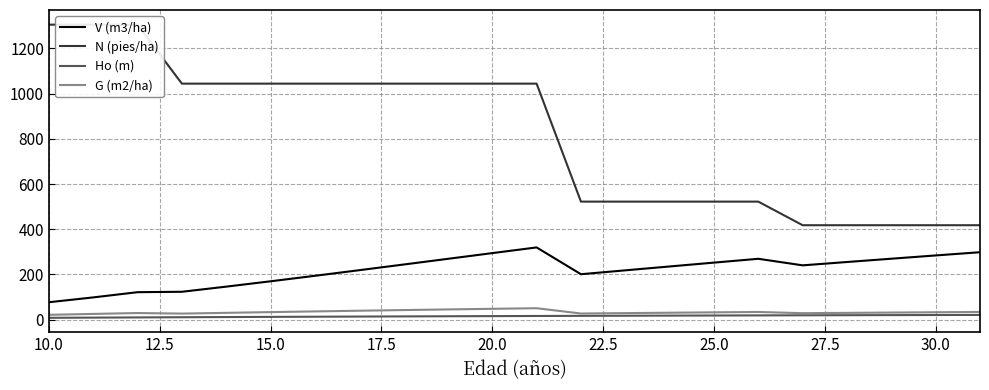

True or false: Ho (m) and V (m3/ha) cross at least once.

False